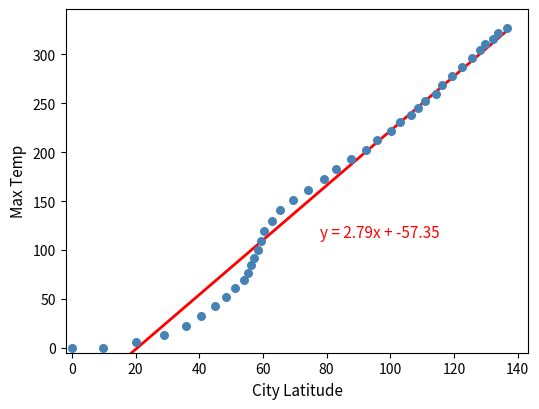

What is the range of Y values (max minus min)?

327.0